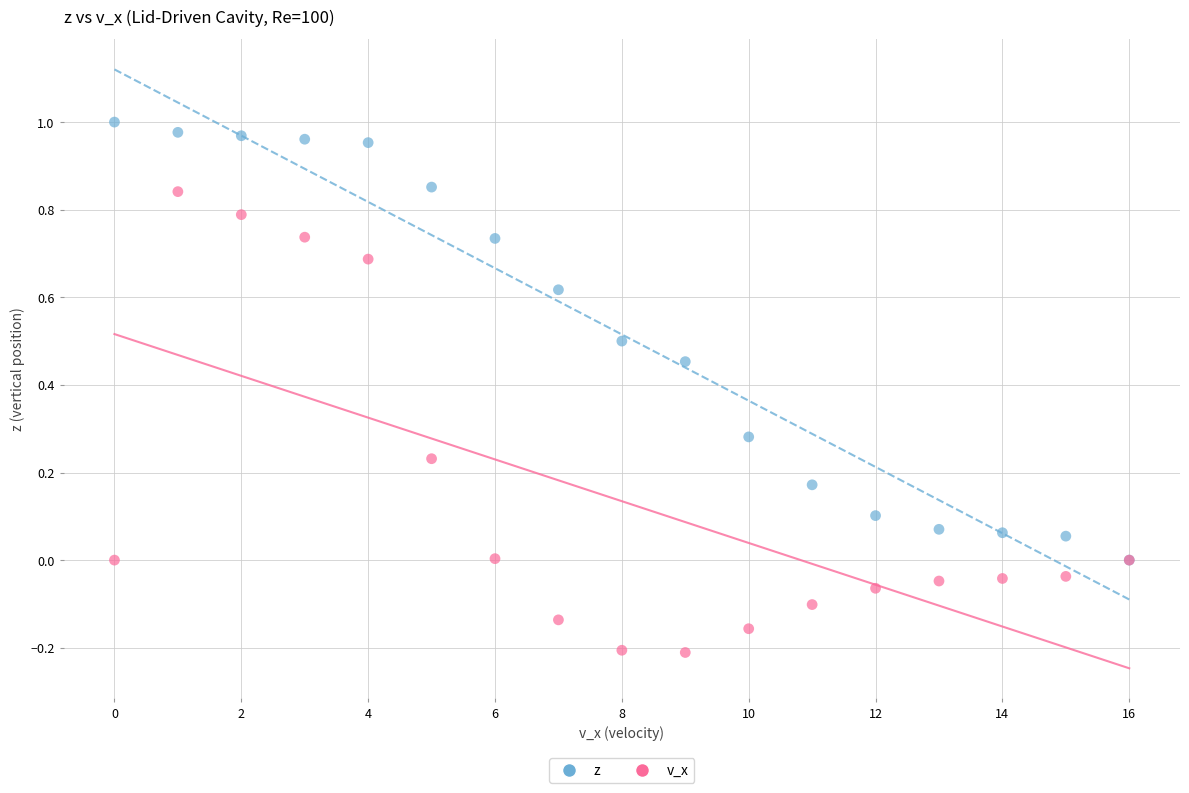

What are all the series names shown in the legend?

z, v_x